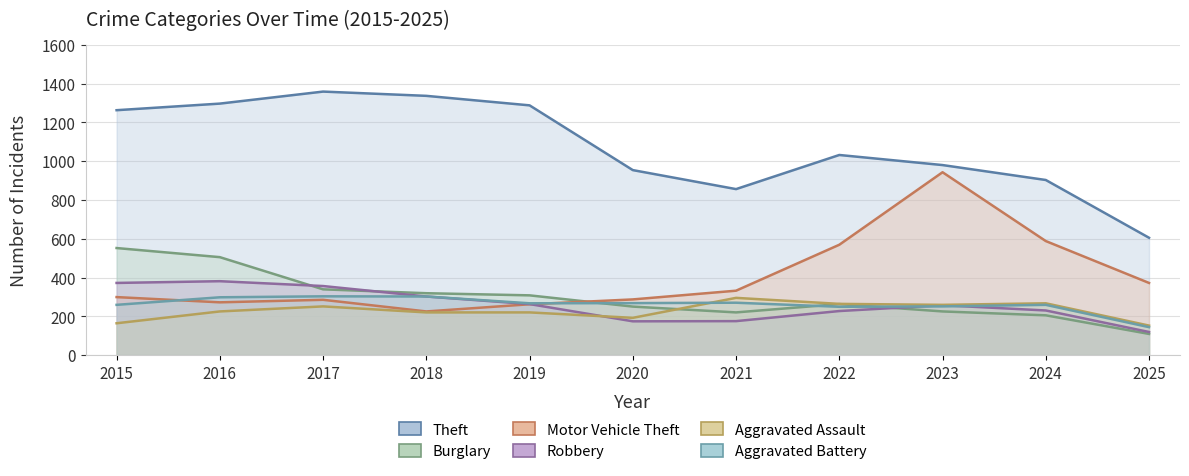

Read the Motor Vehicle Theft value at 2020, to the nearest 50.

300